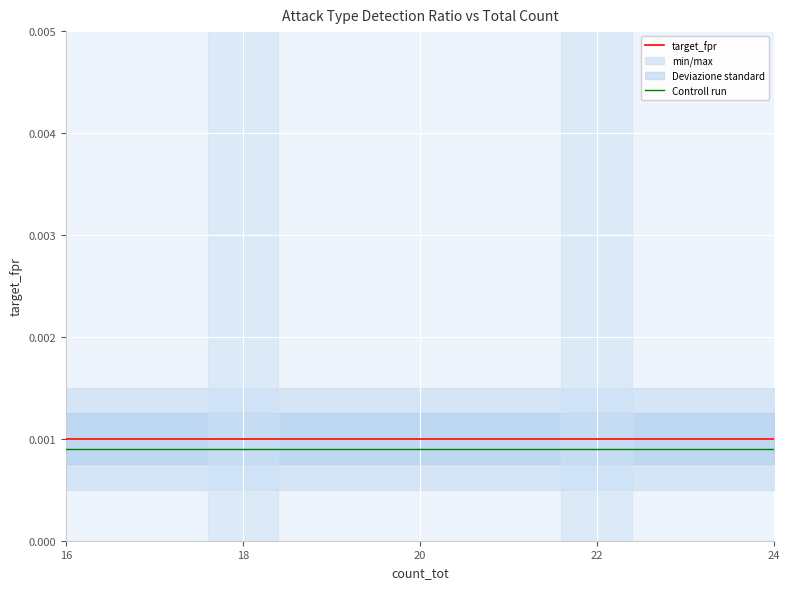

Which series has the largest total across all categories?

target_fpr